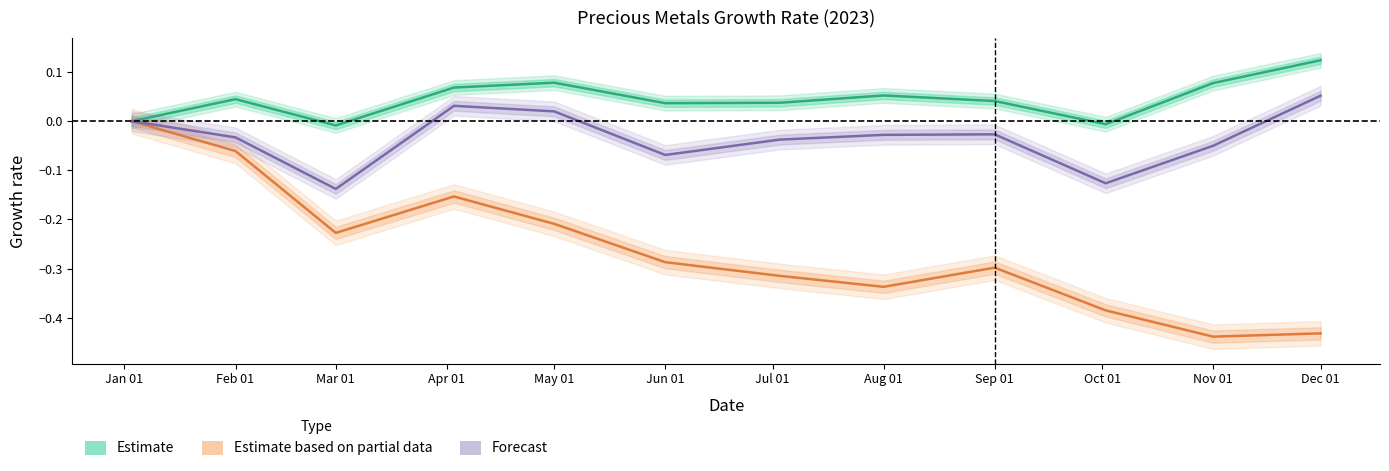

What is the label of the 10th point from the left?

Oct 01